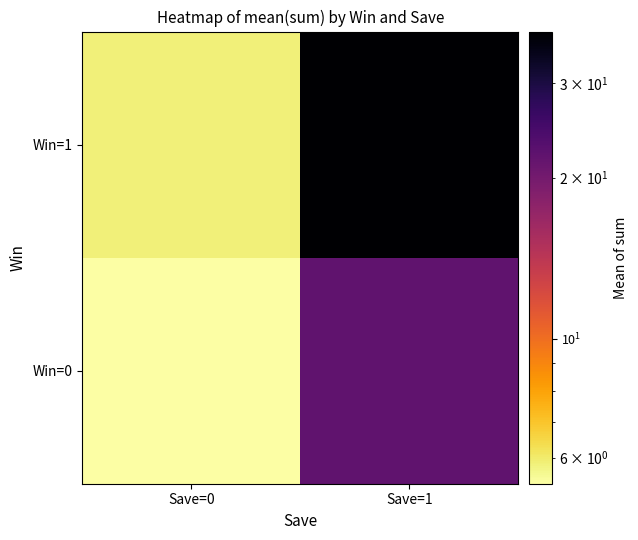

Which series has the largest total across all categories?

Win=1